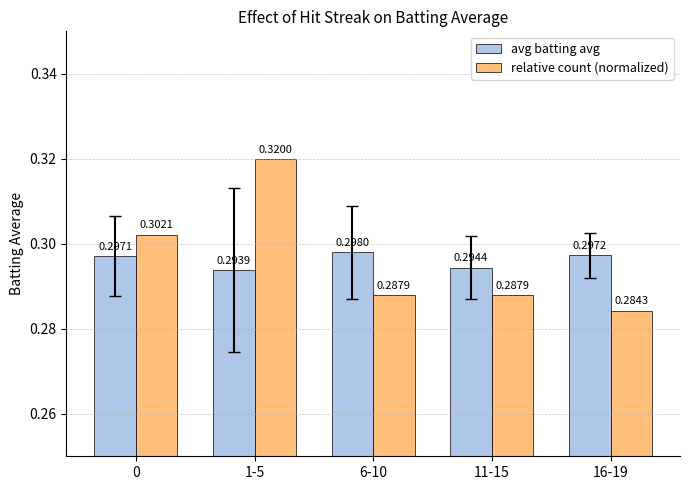

At how many categories does at least one series exceed 0?

5